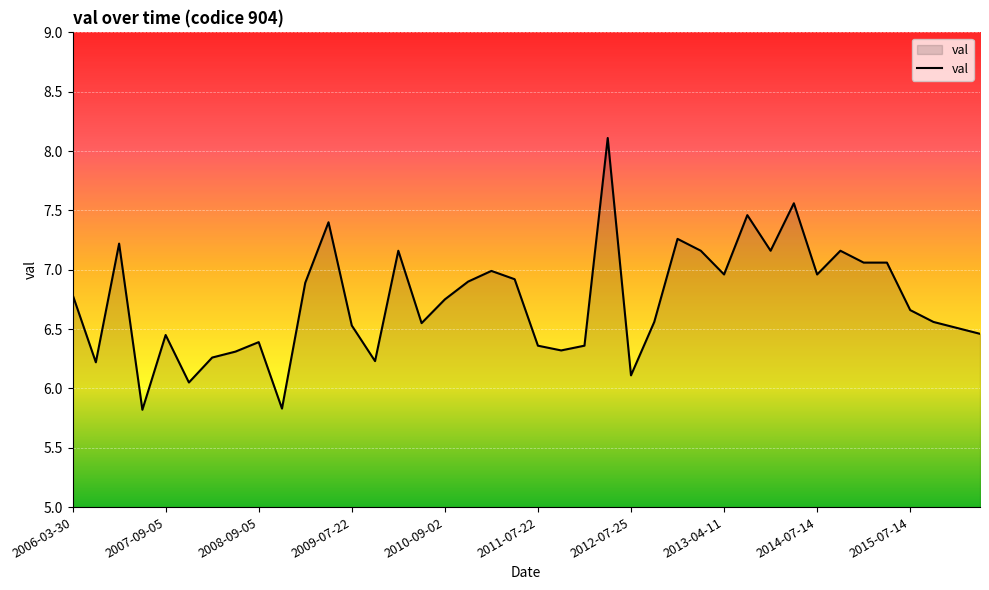

What is the maximum value shown in the chart?

8.1